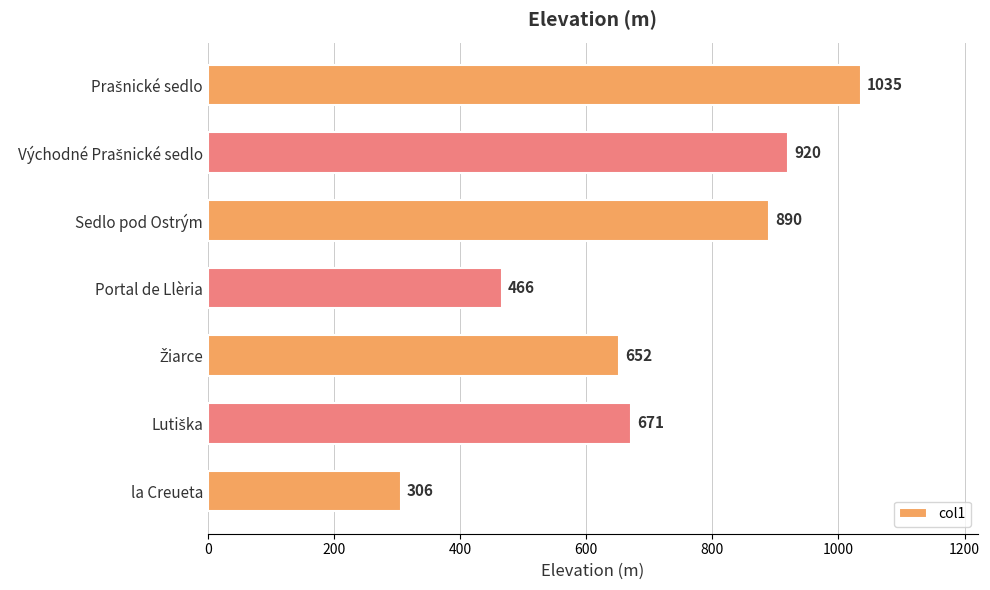

At which category does the chart reach its minimum across all series?

la Creueta